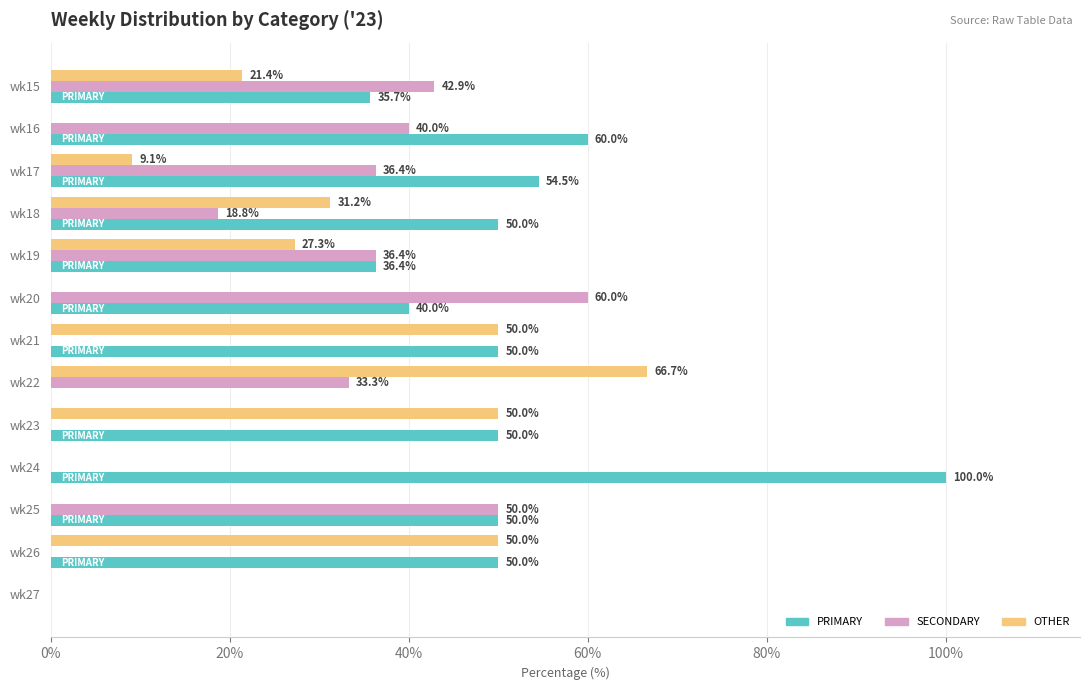

What is the total value across all series at wk16?

100.0